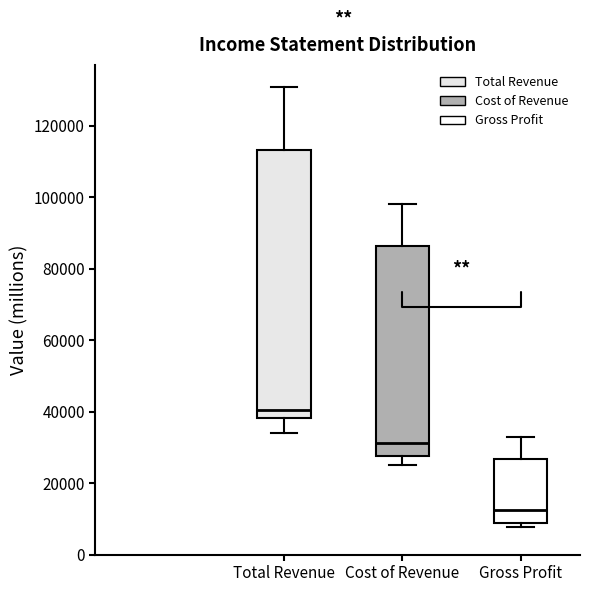

Which box has the lowest median line?

Gross Profit